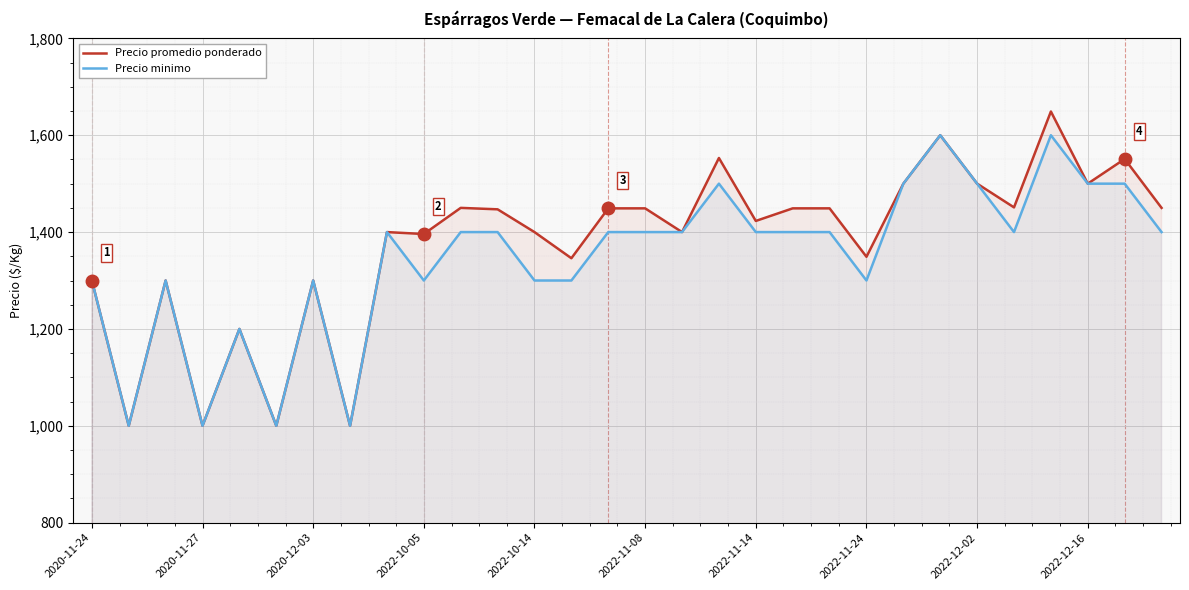

Reading right to left, extract all data points from this chart.

Precio promedio ponderado: 1450	1551	1500	1649	1451	1500	1600	1500	1349	1449	1449	1423	1553	1400	1449	1449	1346	1400	1447	1450	1396	1400	1000	1300	1000	1200	1000	1300	1000	1300
Precio minimo: 1400	1500	1500	1600	1400	1500	1600	1500	1300	1400	1400	1400	1500	1400	1400	1400	1300	1300	1400	1400	1300	1400	1000	1300	1000	1200	1000	1300	1000	1300